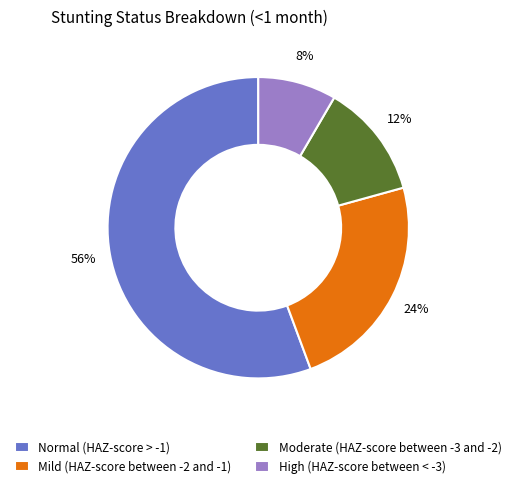

To the nearest percent, what is the average slice percentage?

25%